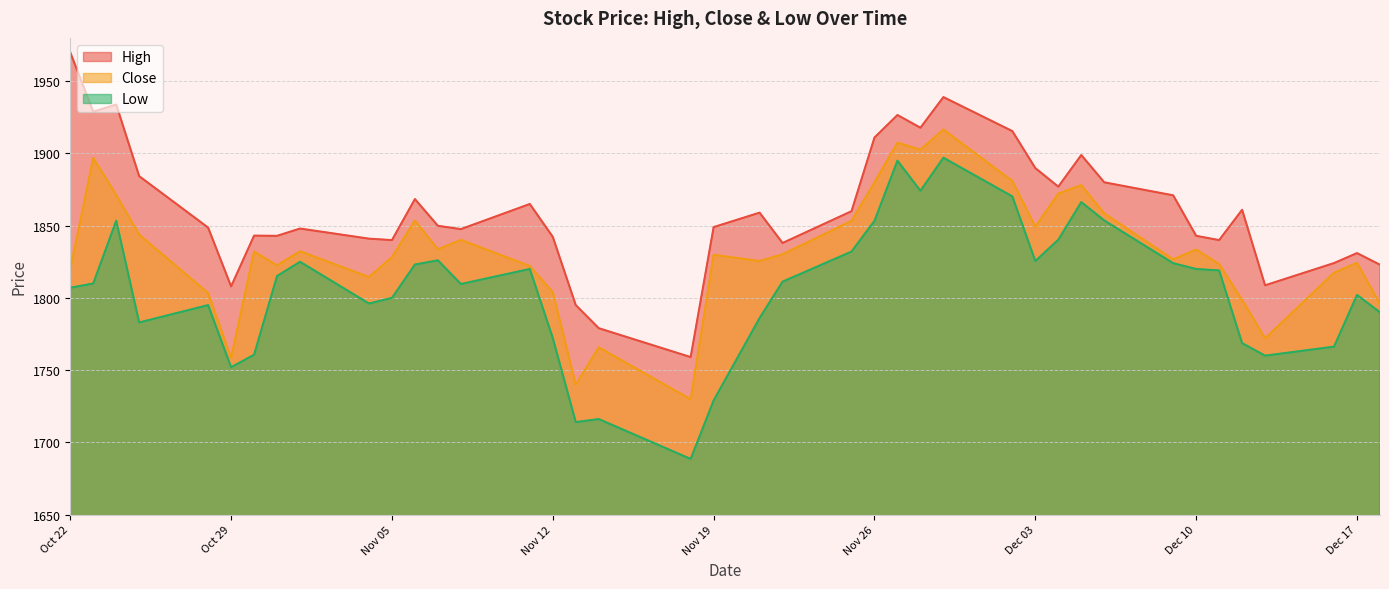

Which series has the largest range (max minus min)?

High